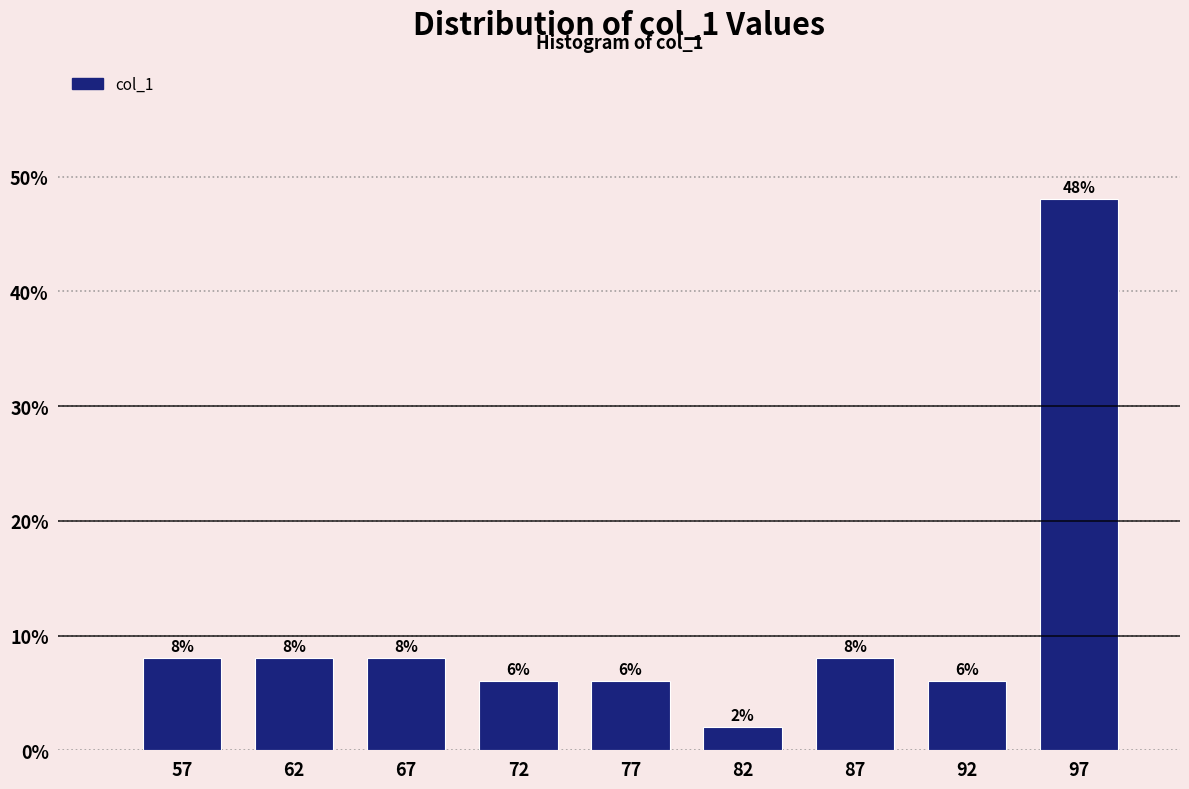

Reading left to right, list every bar in this chart as the range it spans on the x-axis followed by its height.

55 to 60: 8
60 to 65: 8
65 to 70: 8
70 to 75: 6
75 to 80: 6
80 to 85: 2
85 to 90: 8
90 to 95: 6
95 to 100: 48